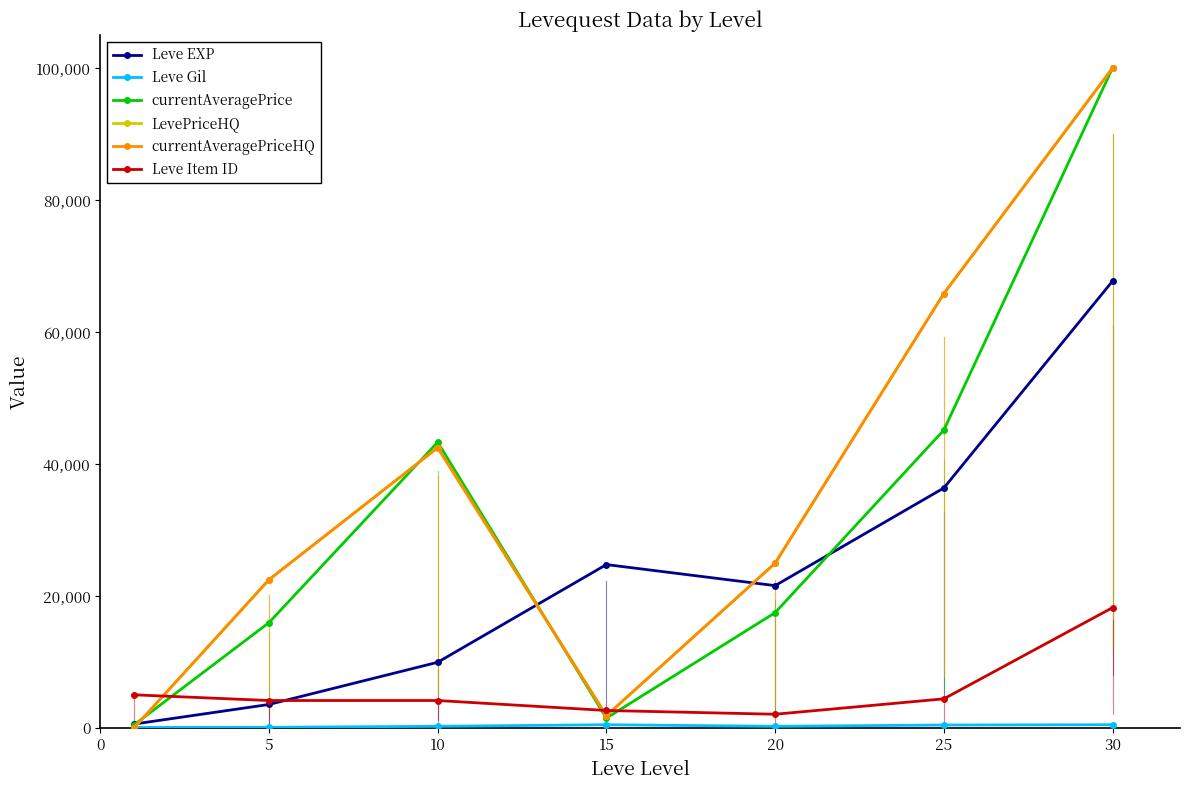

True or false: LevePriceHQ and currentAveragePriceHQ intersect in this chart.

False